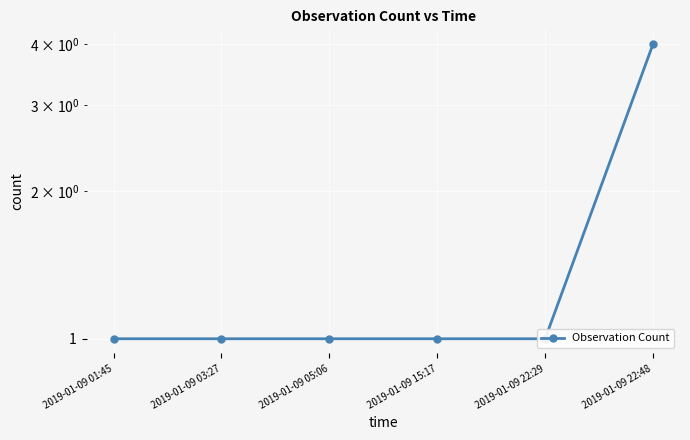

What is the change in value from 2019-01-09 05:06 to 2019-01-09 22:48?

+3